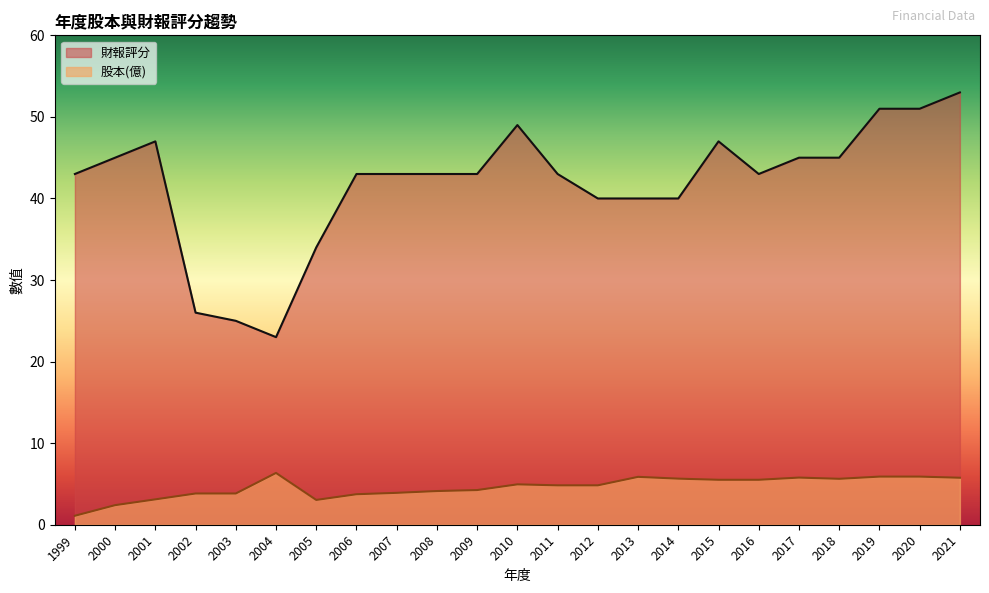

True or false: 財報評分 and 股本(億) cross at least once.

False